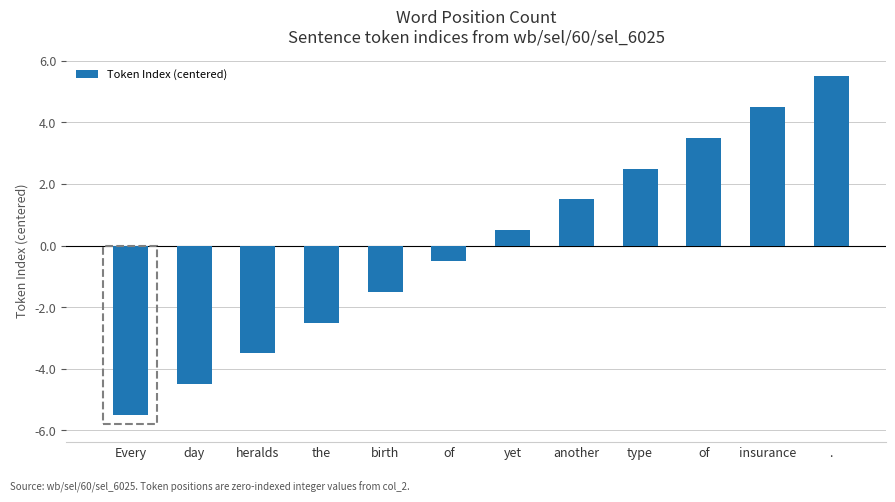

Does the chart contain stacked bars?

No